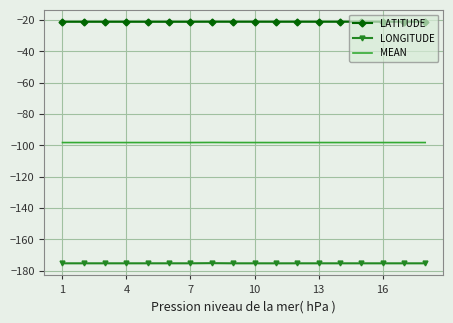

What is the greatest value displayed?

-21.2